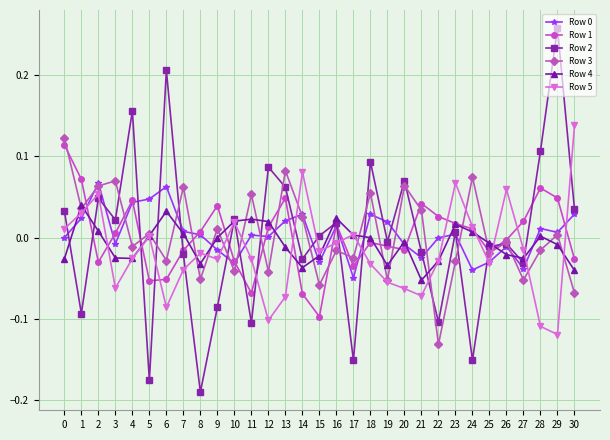

At which category does the chart reach its peak across all series?

29